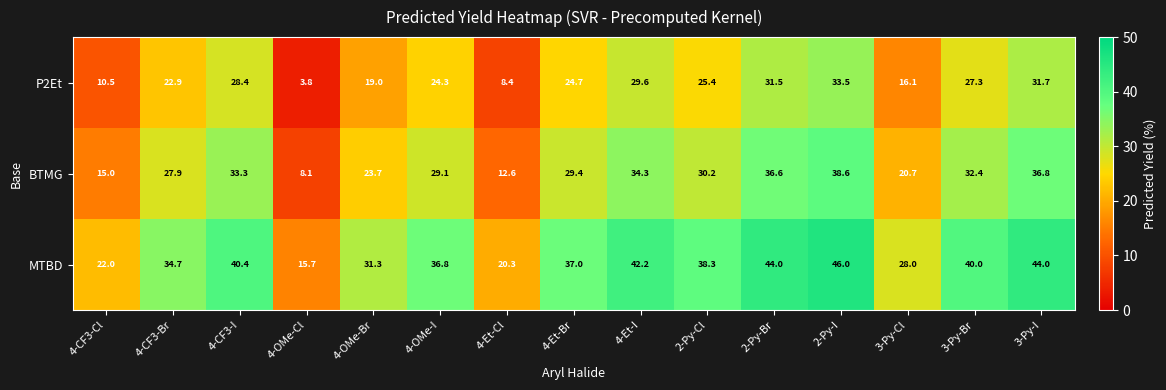

What is the sum of the P2Et values at 2-Py-I and 3-Py-Br?

60.8